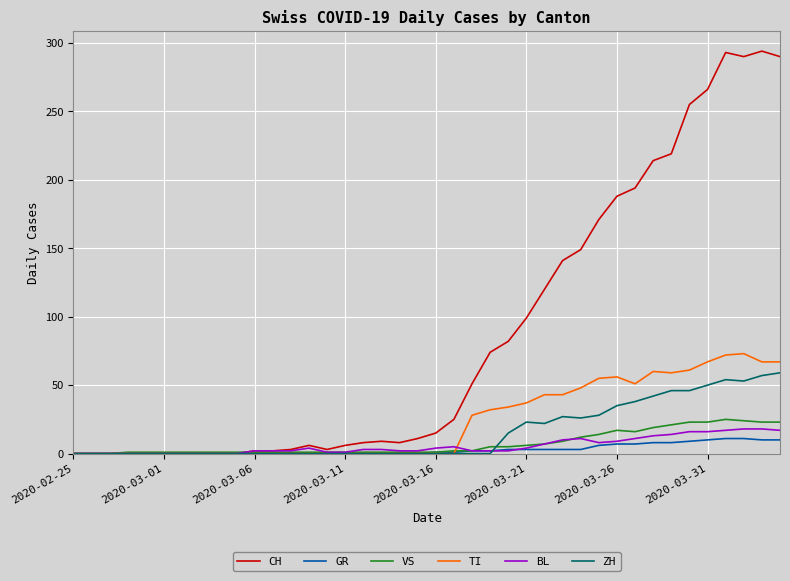

What is the maximum value shown in the chart?

294